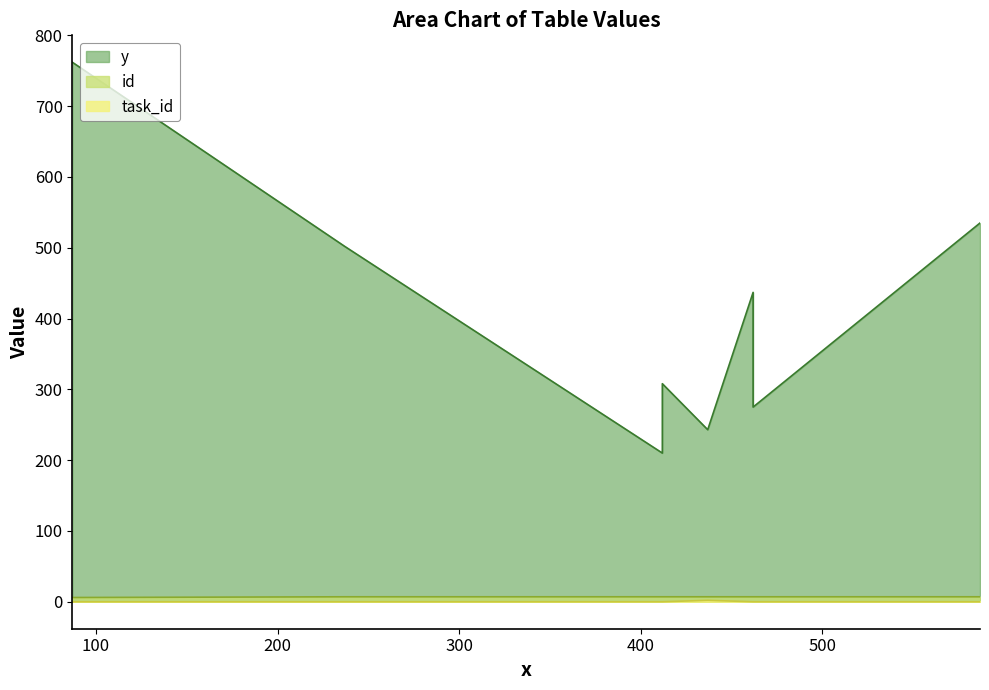

Which has a higher value, 462 or 462?

462